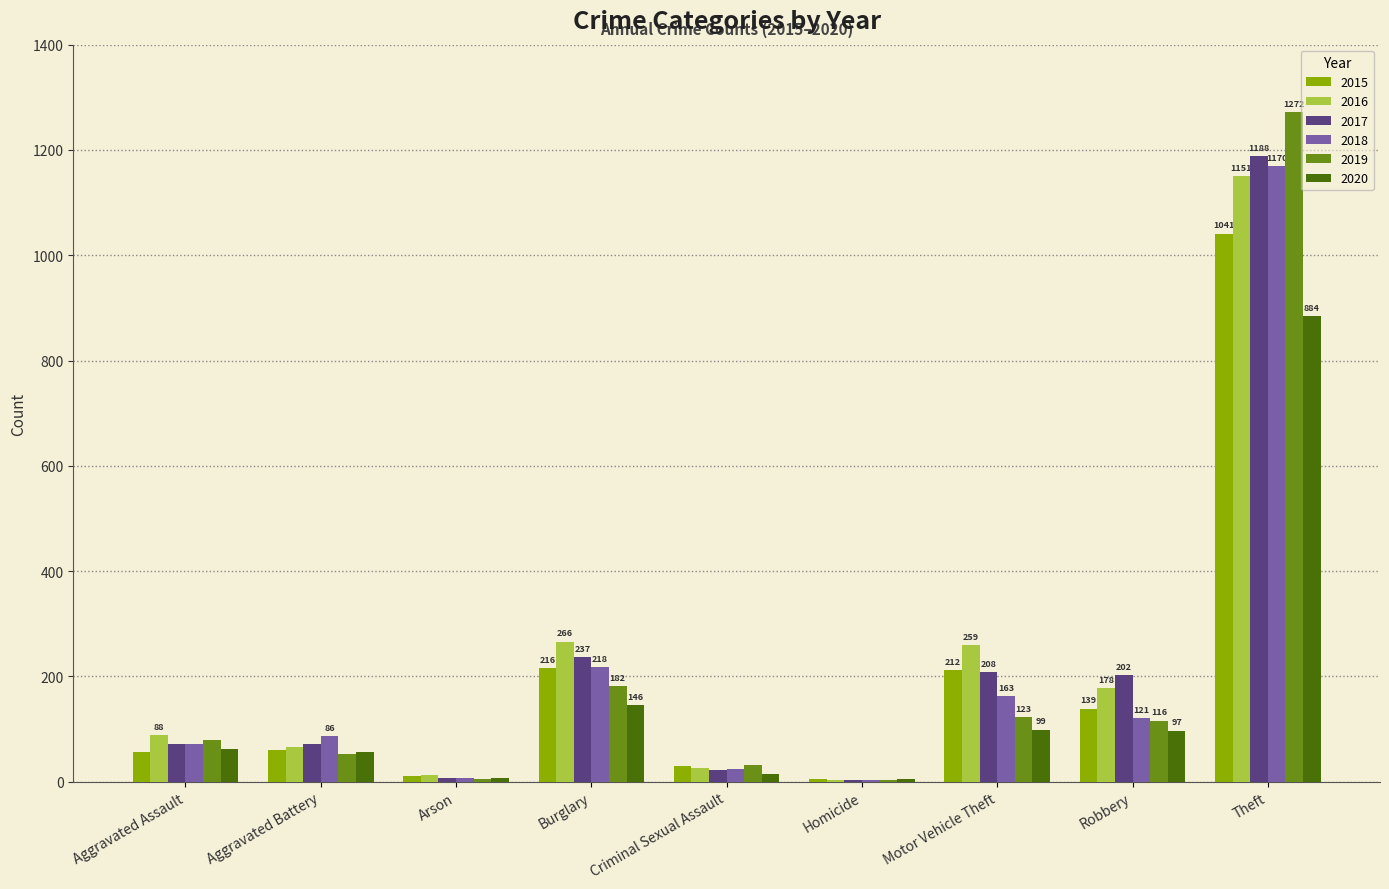

What is the sum of all 2015 values?

1768